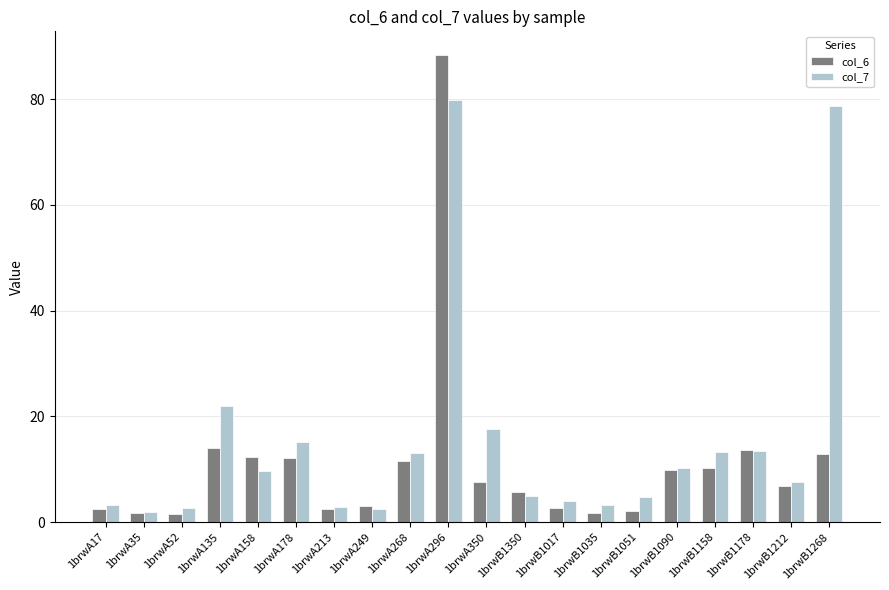

Where is col_7 nearest to the value 40?

1brwA135